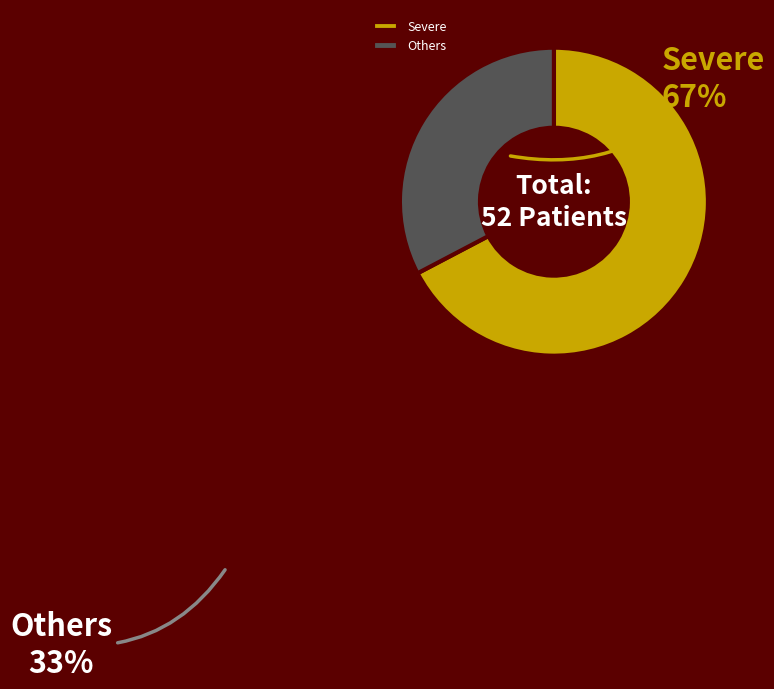

Combined, do Others and Severe account for over 50%?

Yes